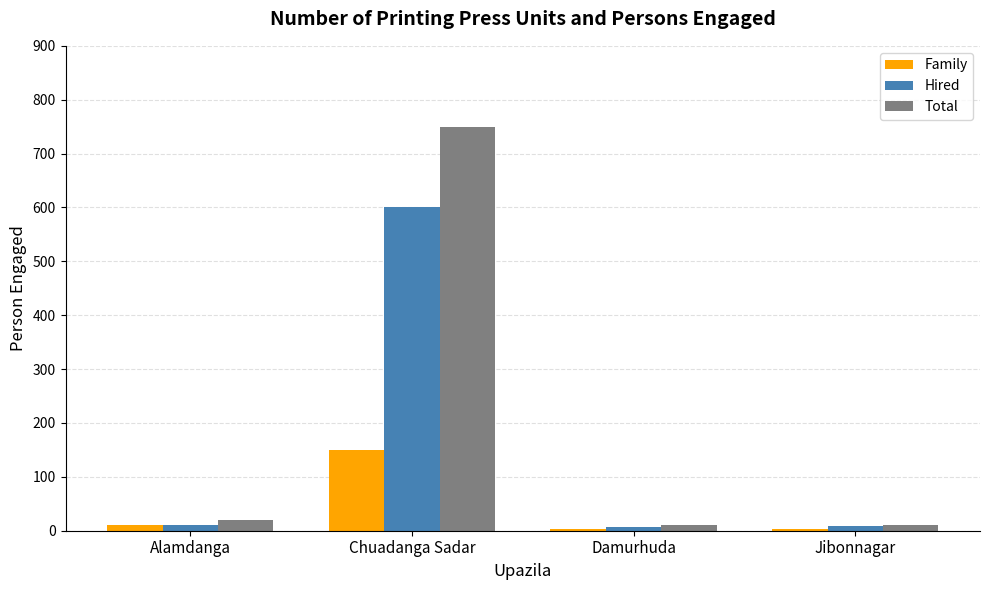

What is the label of the 2nd bar from the right?

Damurhuda